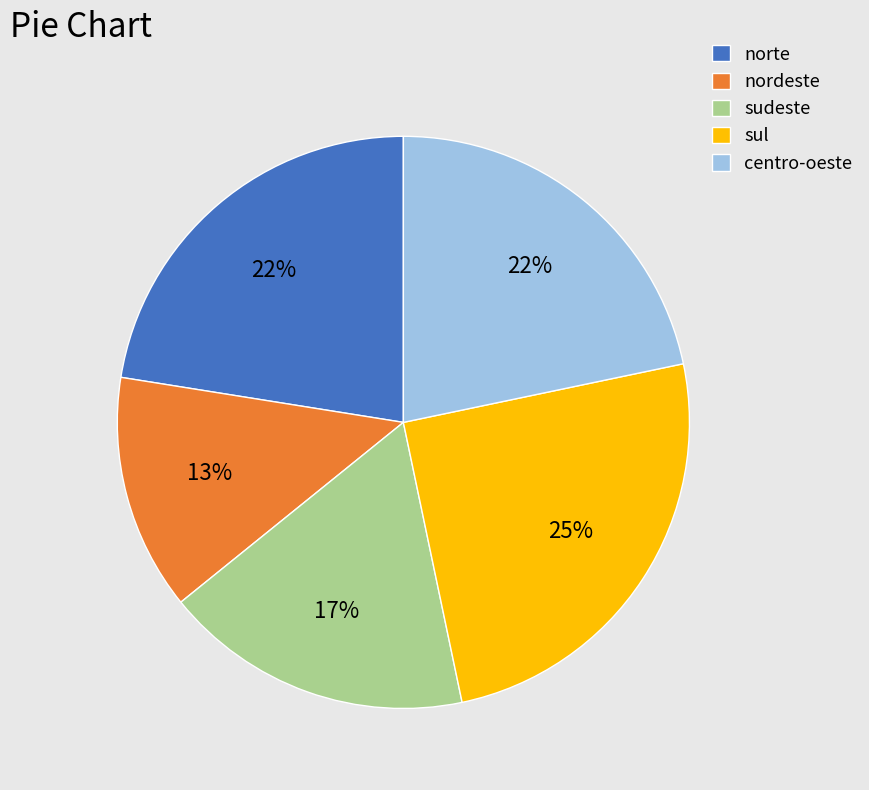

To the nearest percent, what percentage of the pie is sudeste?

17%